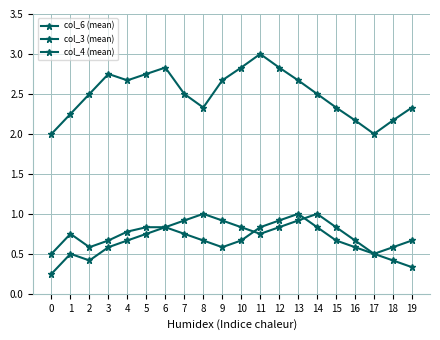

Does the chart display data point markers on the line(s)?

Yes